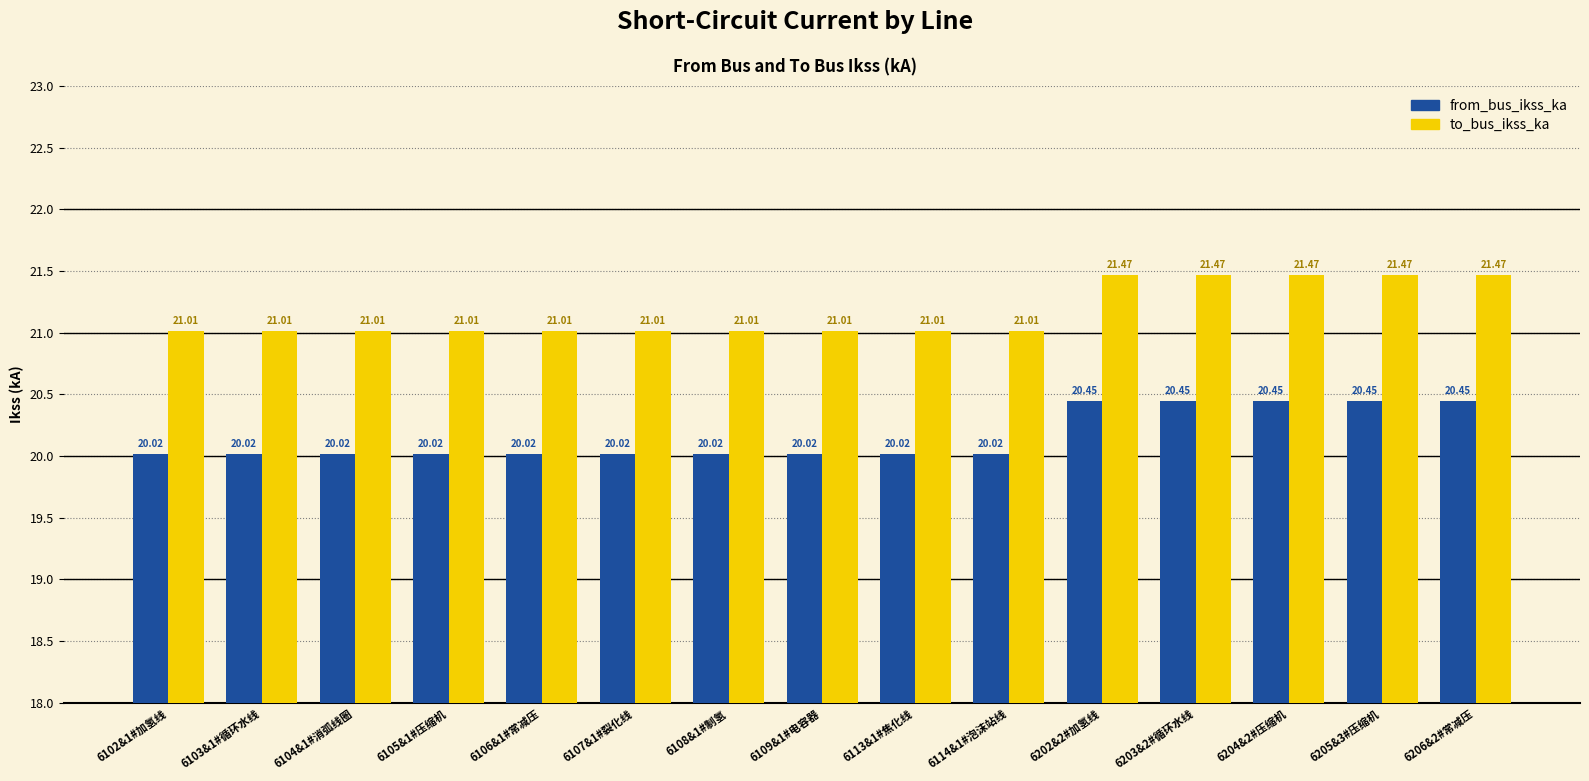

What is the label of the 3rd bar from the left?

6104&1#消弧线圈